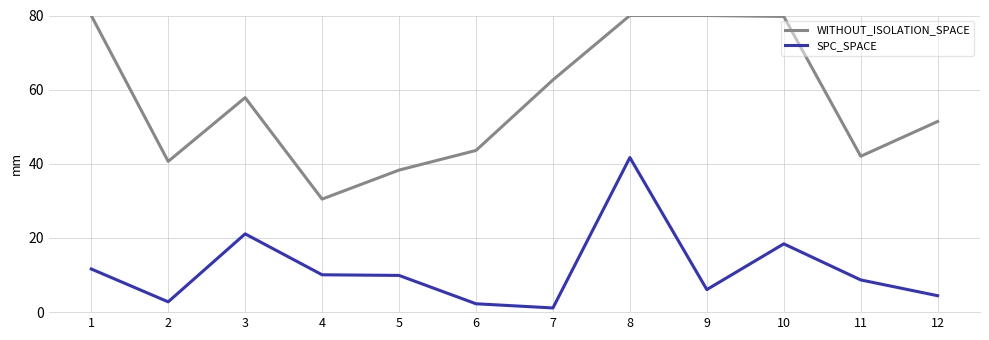

What is the total value across all series at 4?

40.6